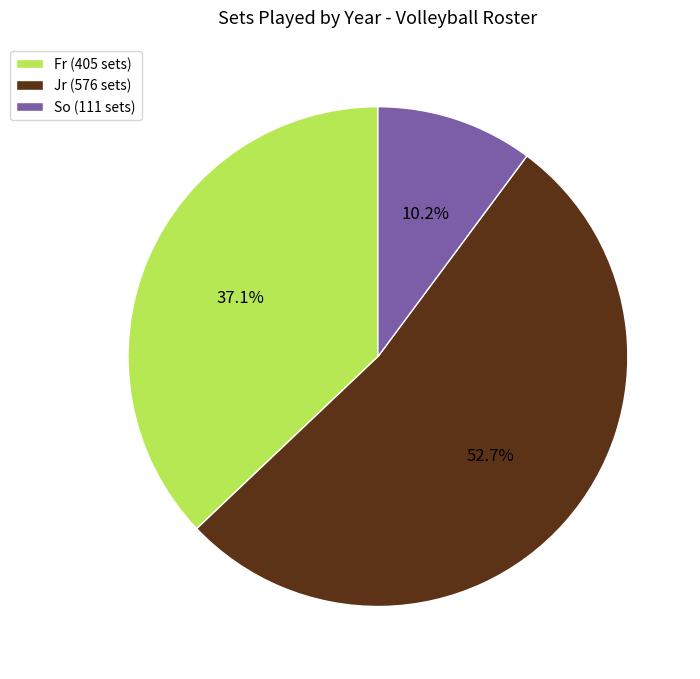

What percentage is the So slice, to the nearest percent?

10%